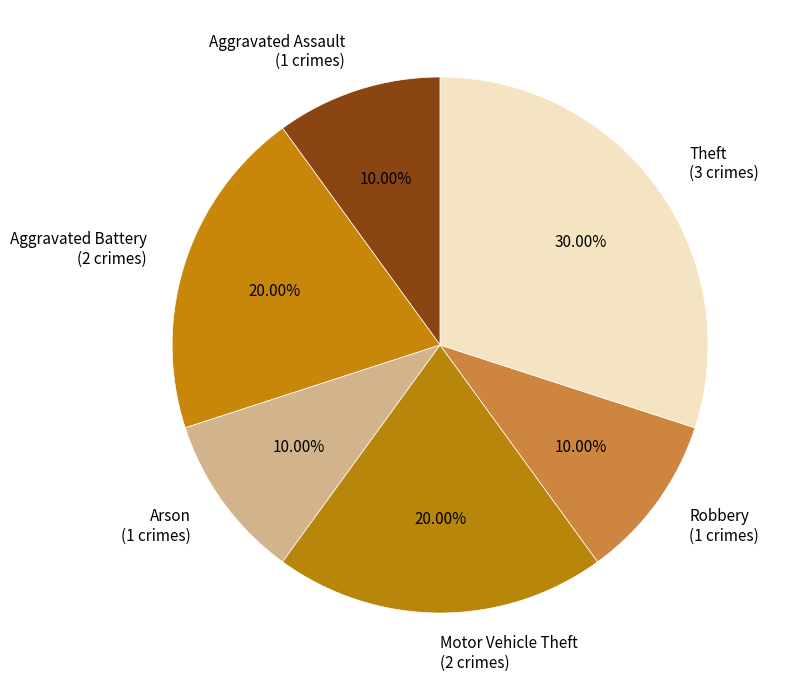

Do Aggravated Battery (2 crimes) and Arson (1 crimes) together represent more than half of the pie?

No